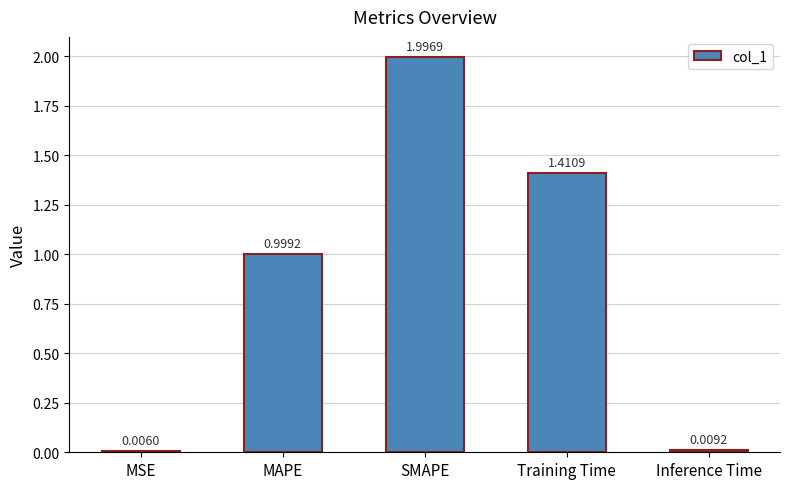

At which label is the value closest to 1?

MAPE